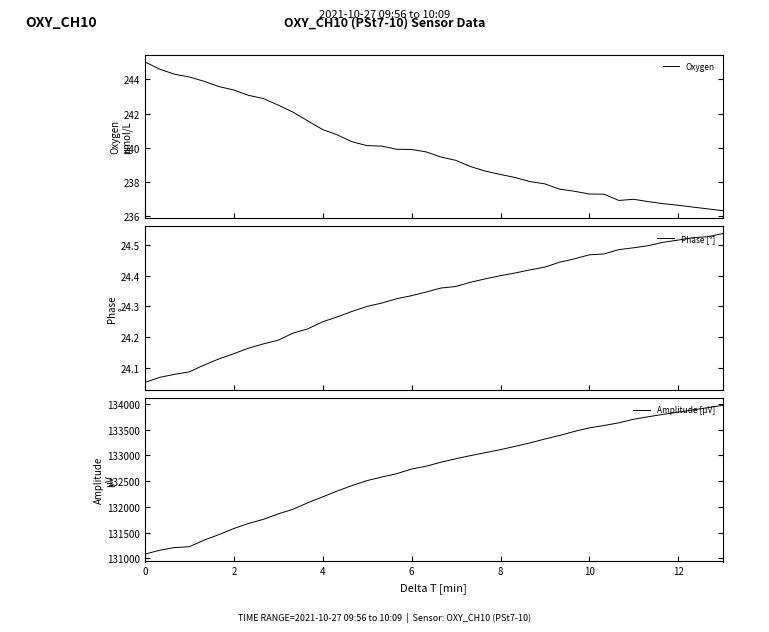

What is the minimum value for Oxygen?

236.3